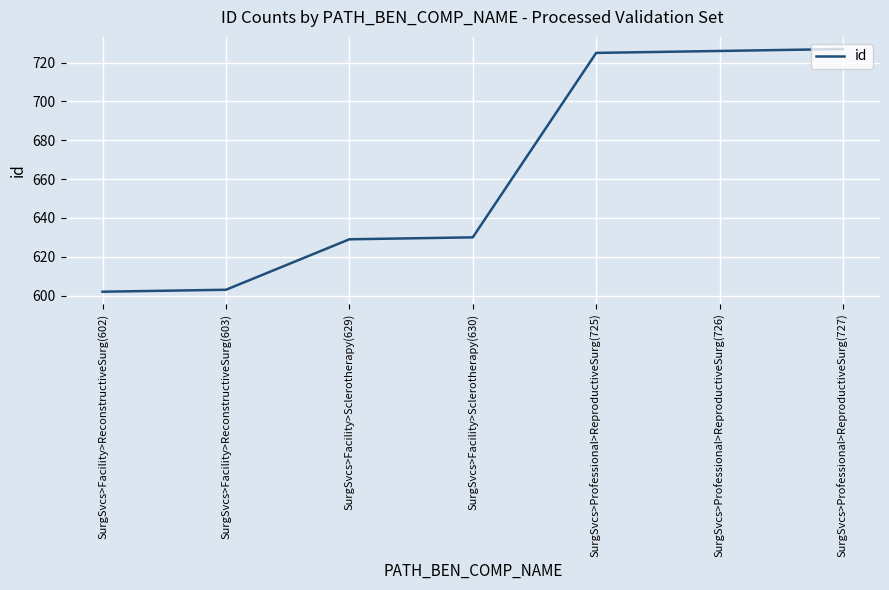

What position from the right is SurgSvcs>Professional>ReproductiveSurg(727)?

1